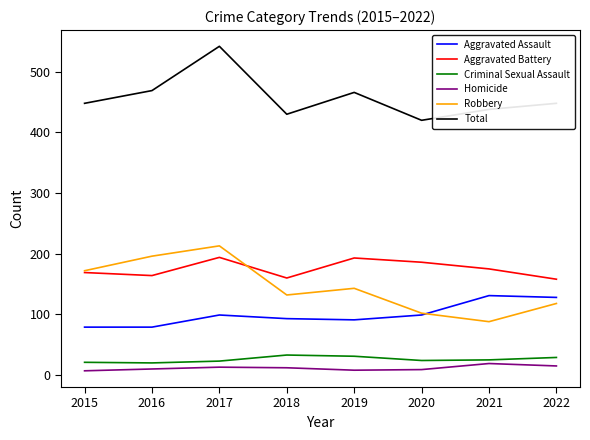

What is the greatest value displayed?

542